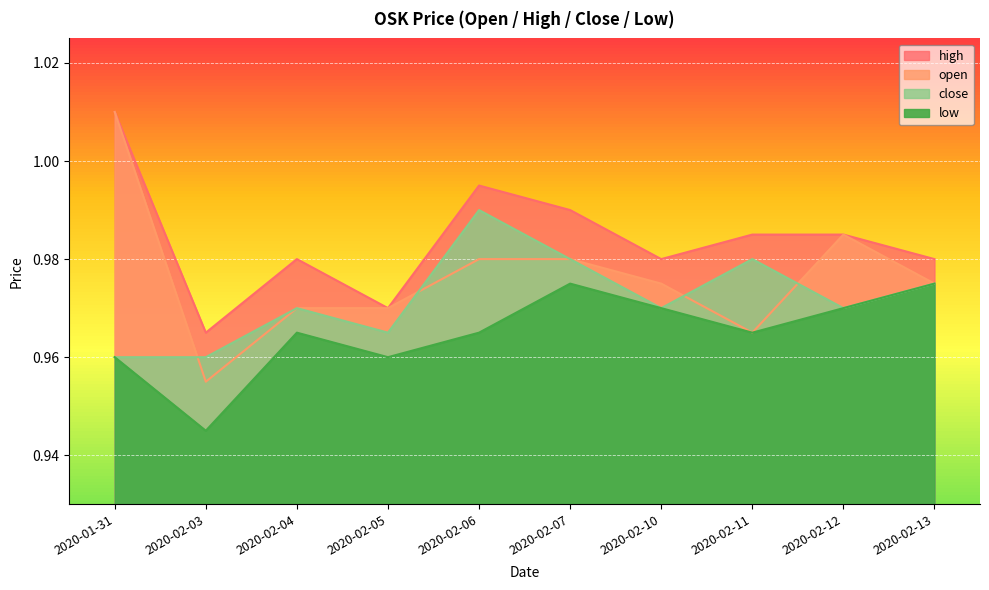

What is the maximum value for open?

1.0